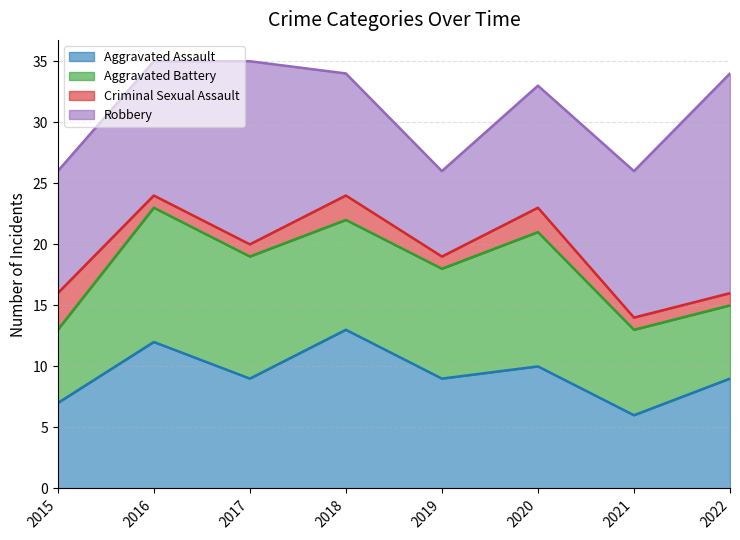

Which series changed the most between 2016 and 2020?

Aggravated Assault